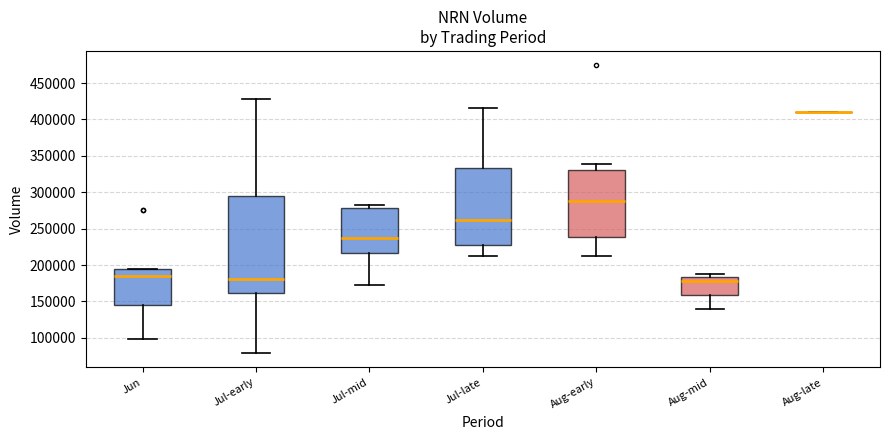

Comparing the boxes themselves (not the whiskers), which one is the tallest?

Jul-early